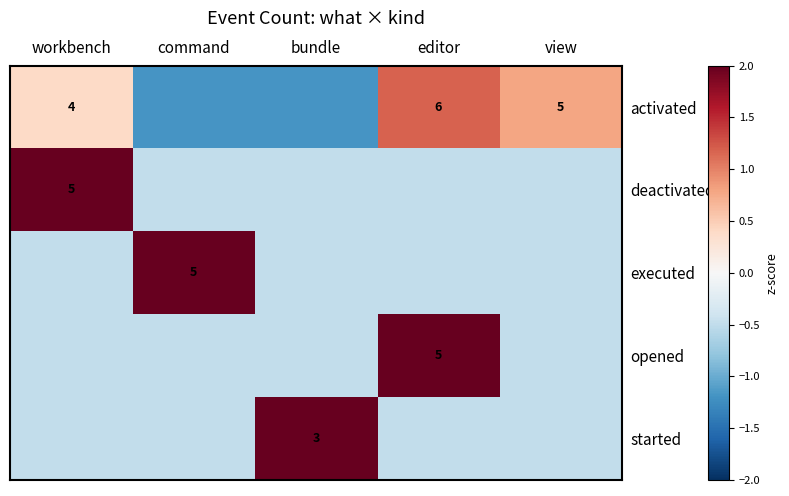

What is the spread (max minus min) of values at bundle?

3.2